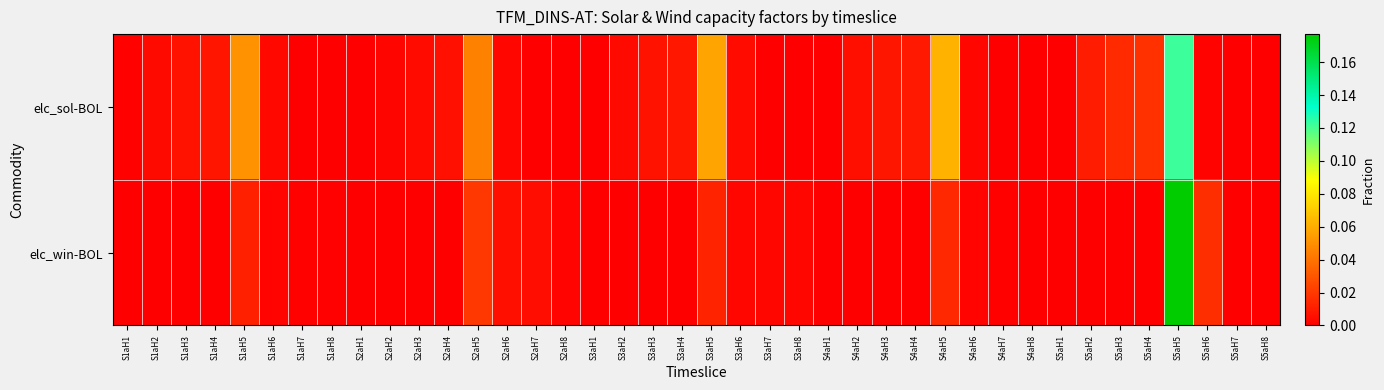

List the series in order of their peak value, highest first.

elc_win-BOL, elc_sol-BOL